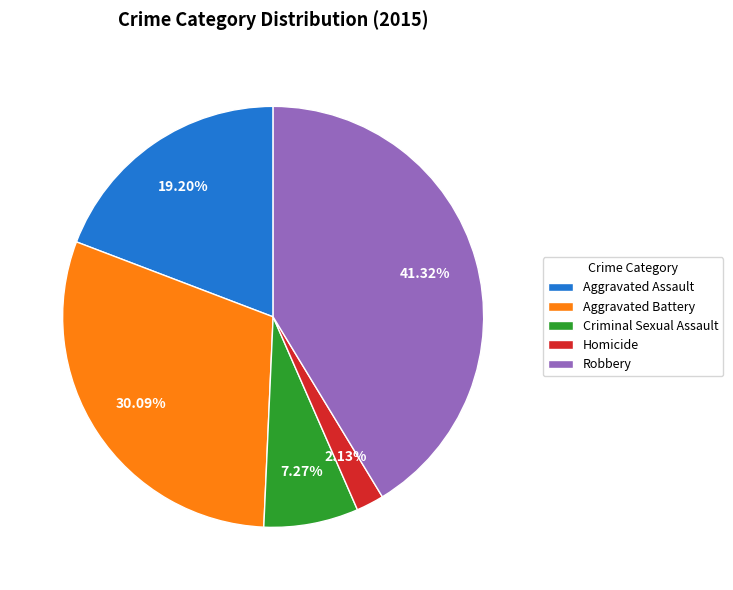

To the nearest percent, what percentage of the pie is Robbery?

41%